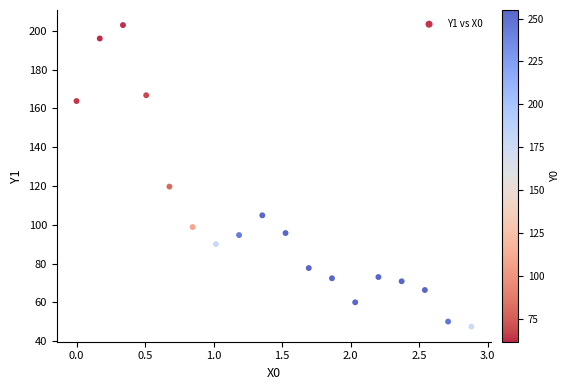

What is the range of X values (max minus min)?

2.9